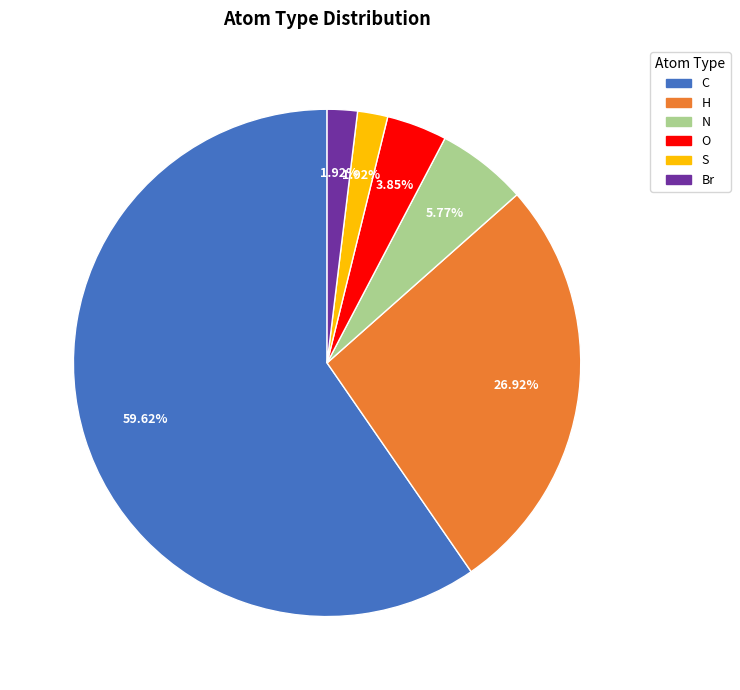

True or false: C accounts for 50% of the total.

False